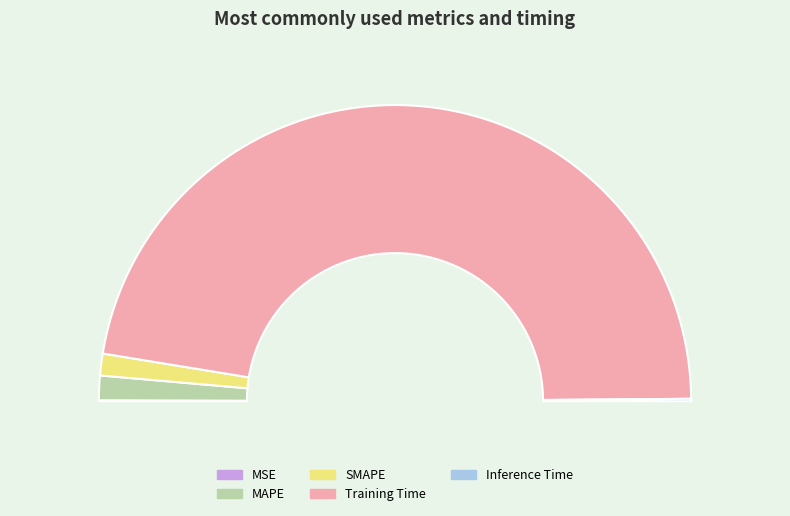

What is the change in value from MSE to Training Time?

+8.7